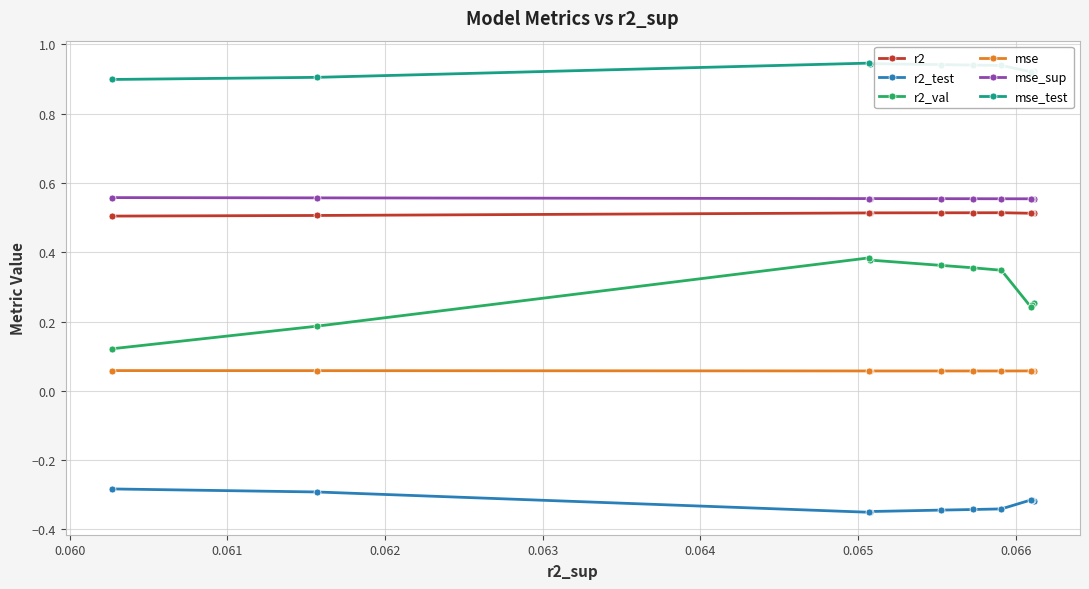

Which series has the largest total across all categories?

mse_test